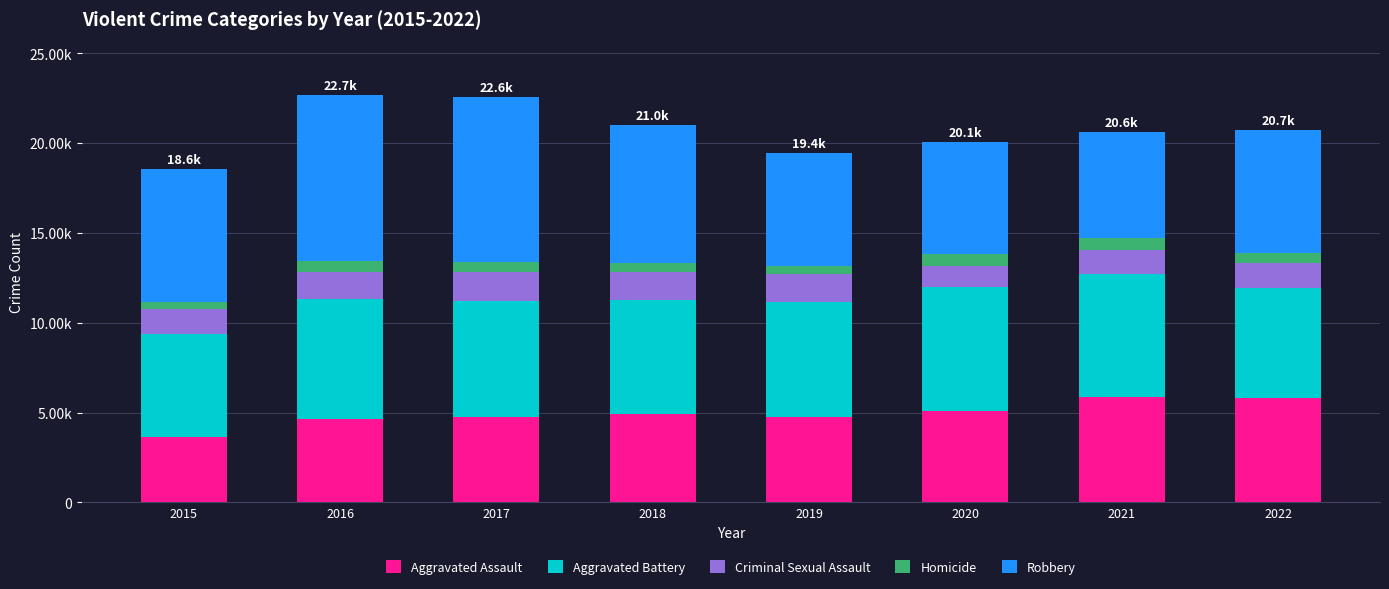

At which category is the sum across all series the highest?

2016